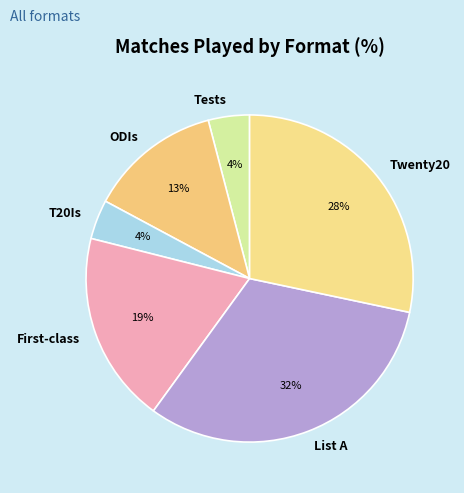

Do Twenty20 and Tests together represent more than half of the pie?

No